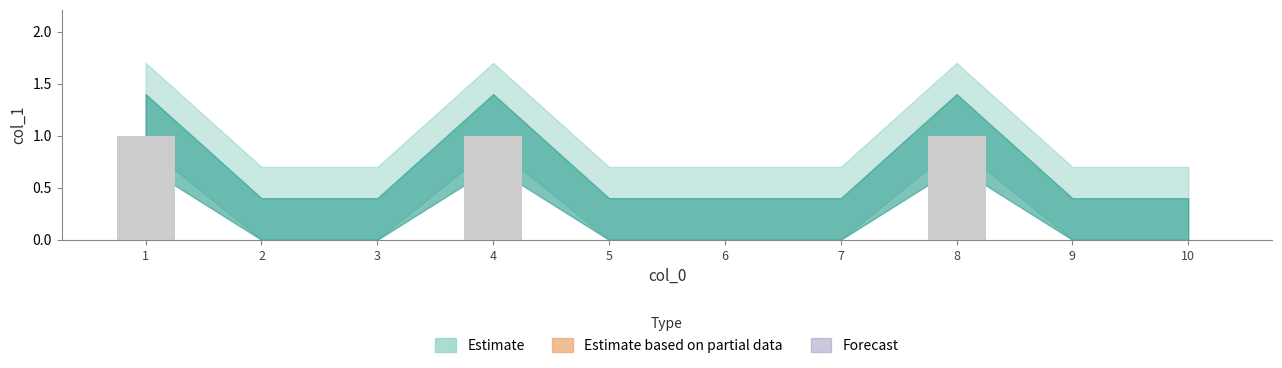

The chart shows a value of 0 at 6. True or false?

True